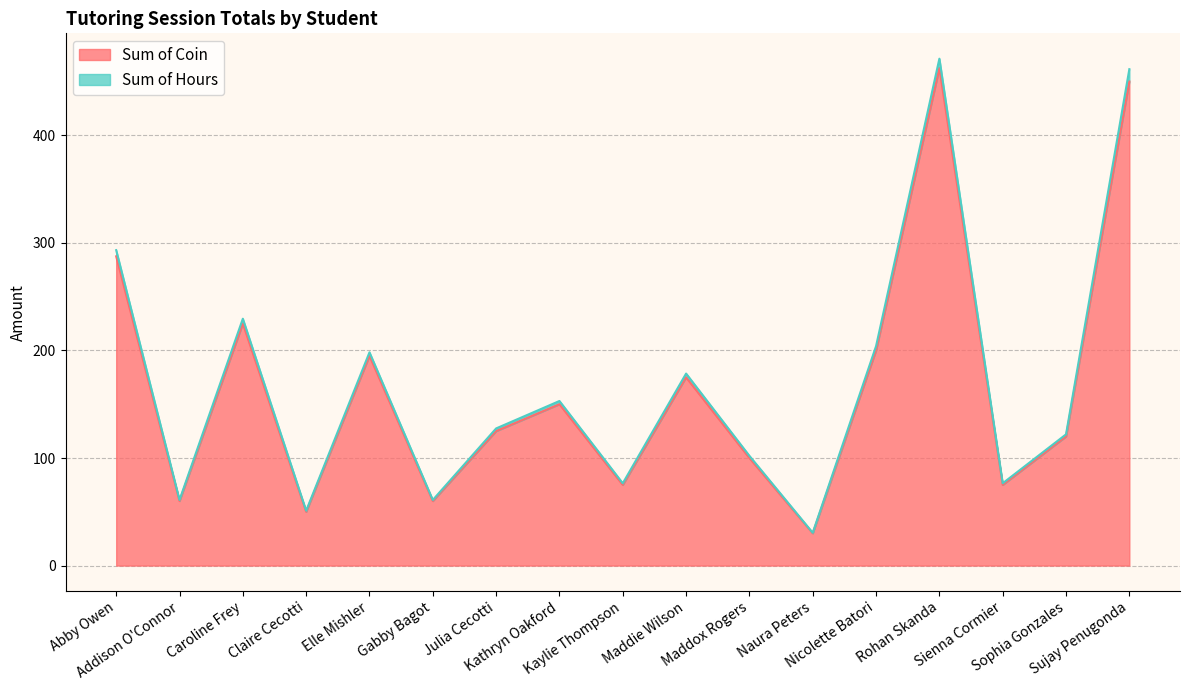

What is the spread (max minus min) of values at Kathryn Oakford?

3.0